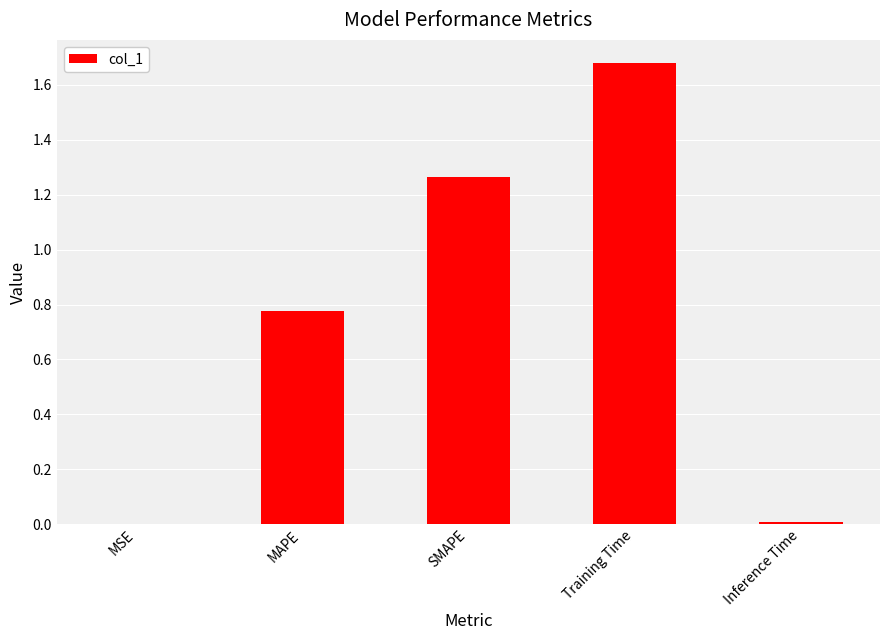

At which category does the chart reach its peak across all series?

Training Time